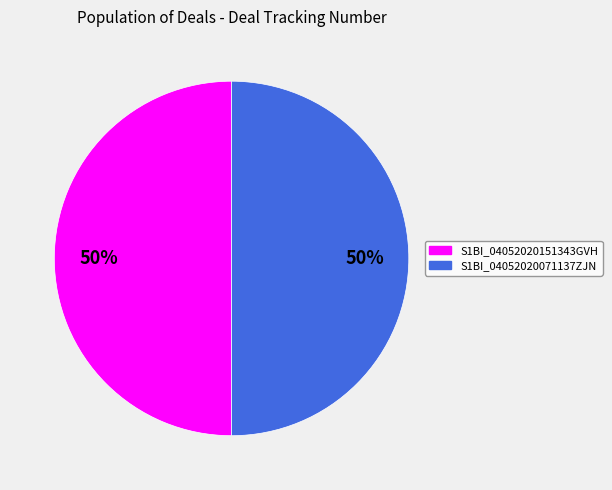

Is it true that S1BI_04052020071137ZJN is 50% of the pie?

True